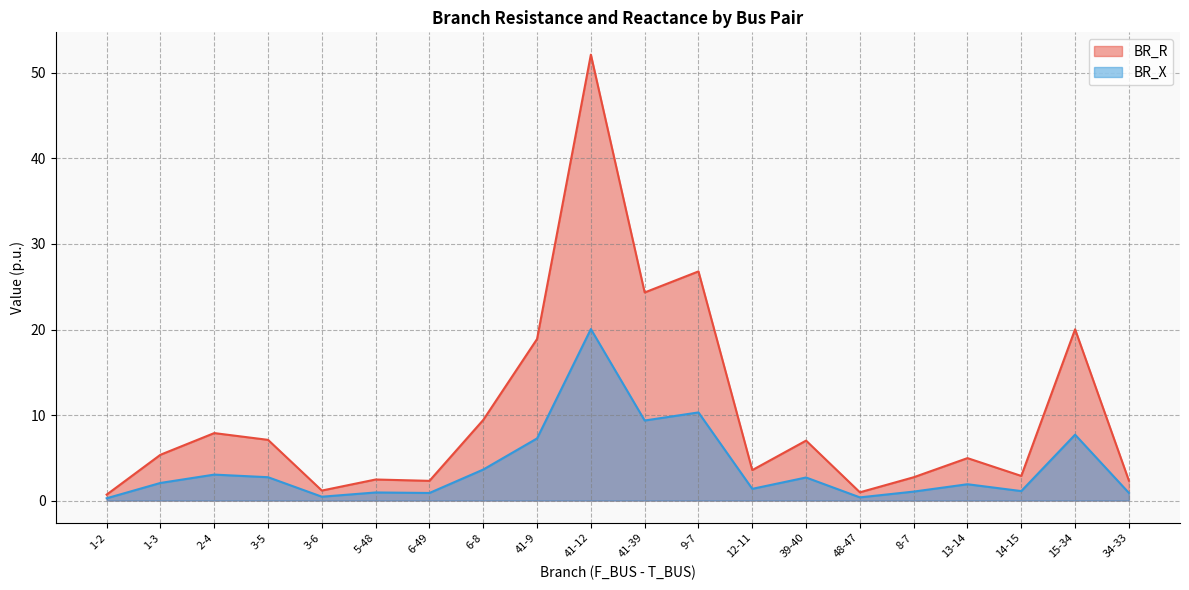

What is the label of the 1st point from the left?

1-2